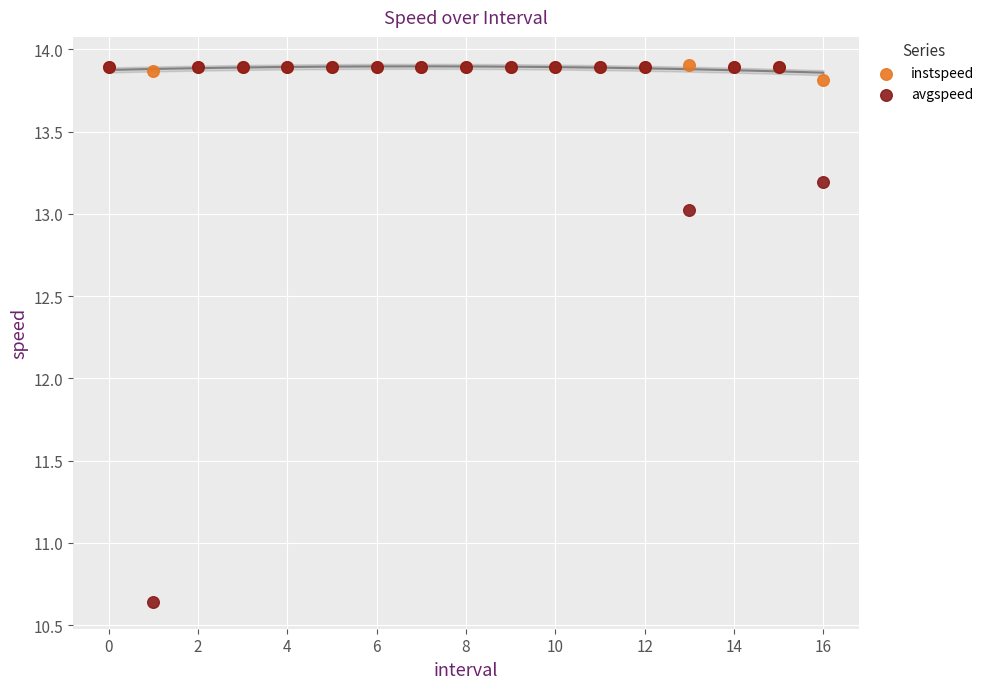

Which series contains the lowest Y value?

avgspeed